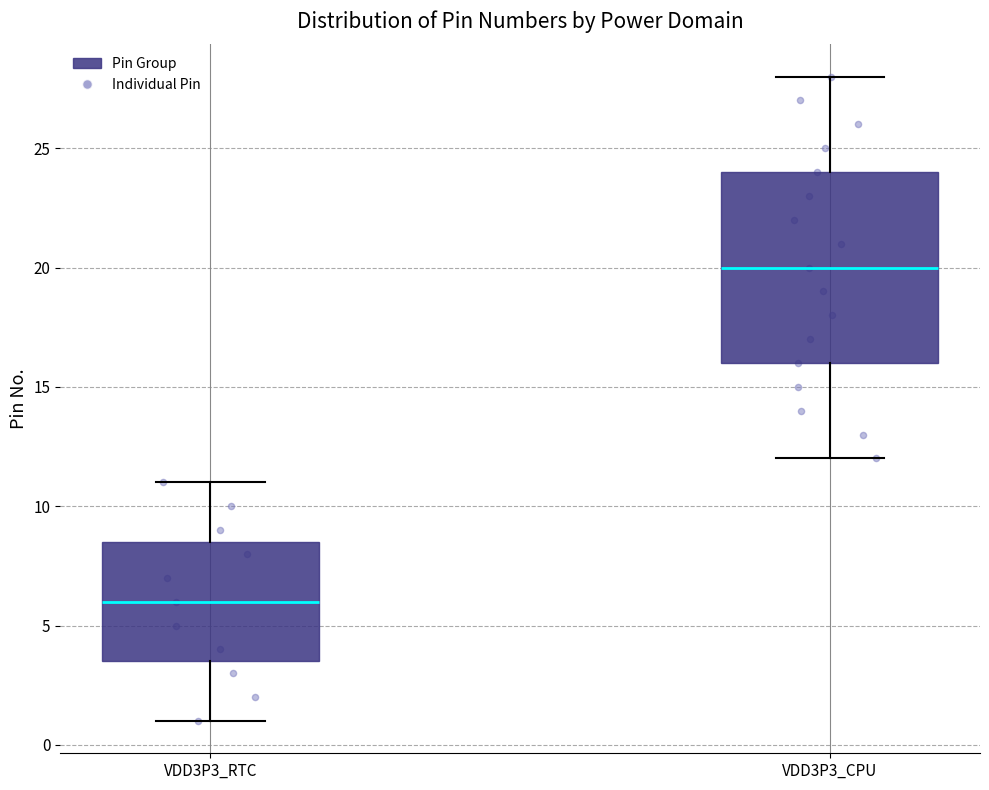

Which box has the lowest median line?

VDD3P3_RTC